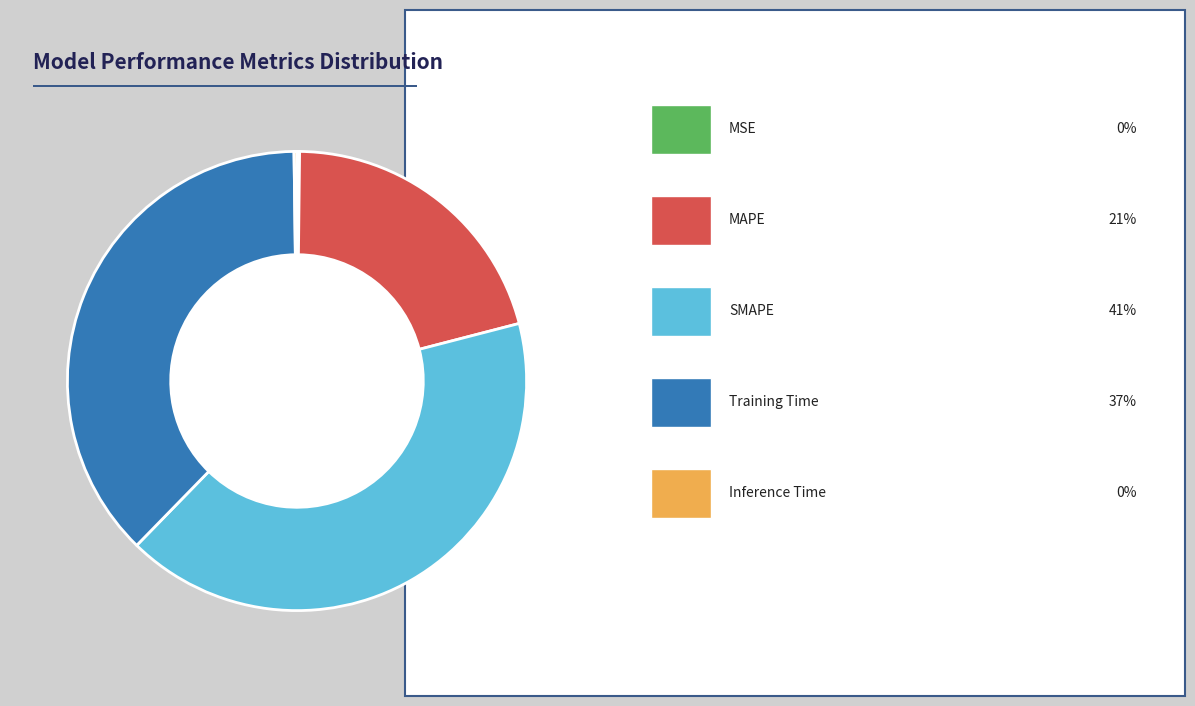

Does any single category account for the majority?

No